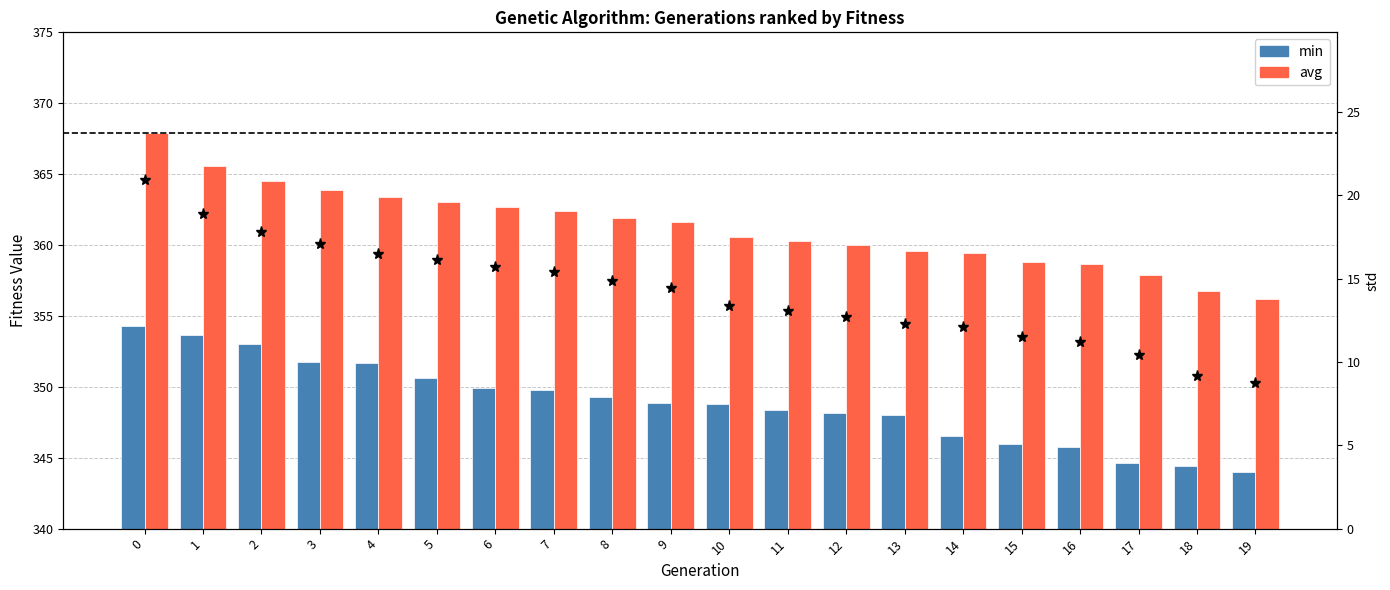

How many series are shown in this chart?

2